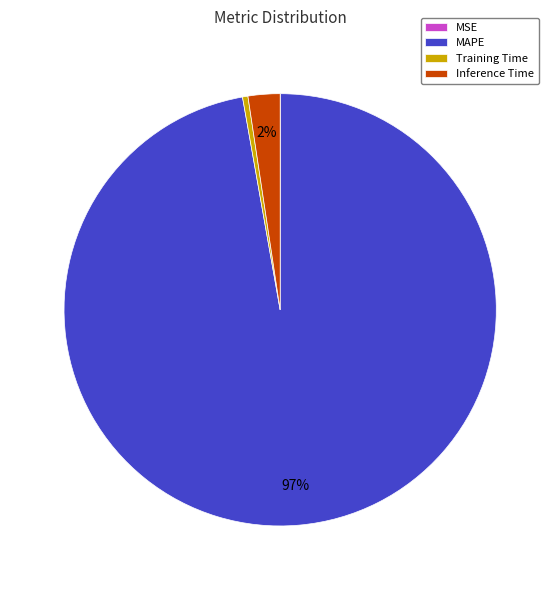

Is the sum of Training Time and MAPE greater than half?

Yes